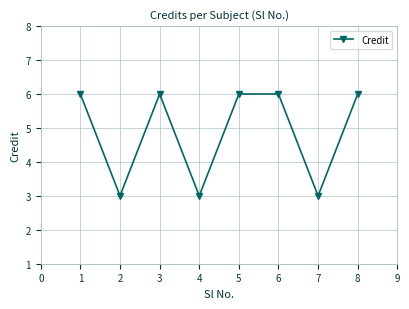

Does the chart display data point markers on the line(s)?

Yes